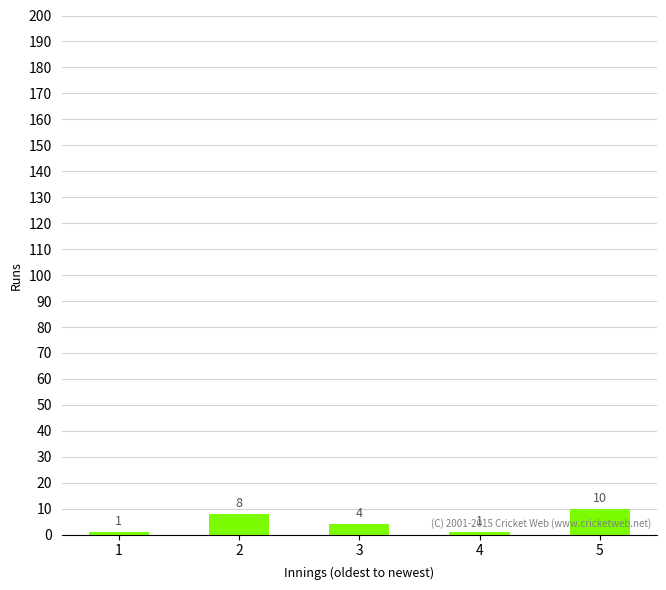

How many bars are there in total?

5